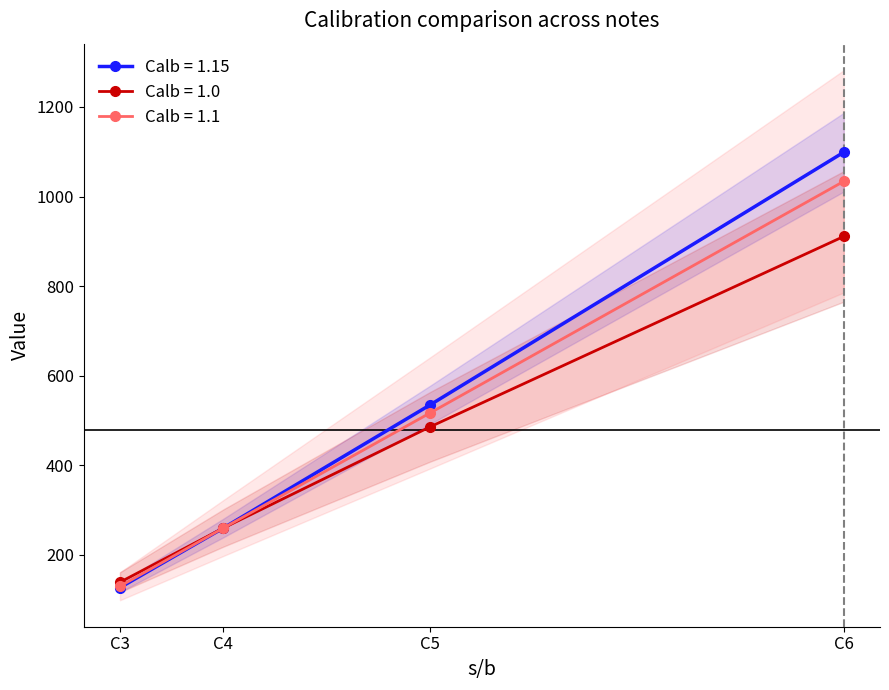

Reading left to right, what are all the values shown in this chart?

Calb = 1.15: 127	260	535	1099
Calb = 1.0: 139	260	486	911
Calb = 1.1: 130	260	517	1034